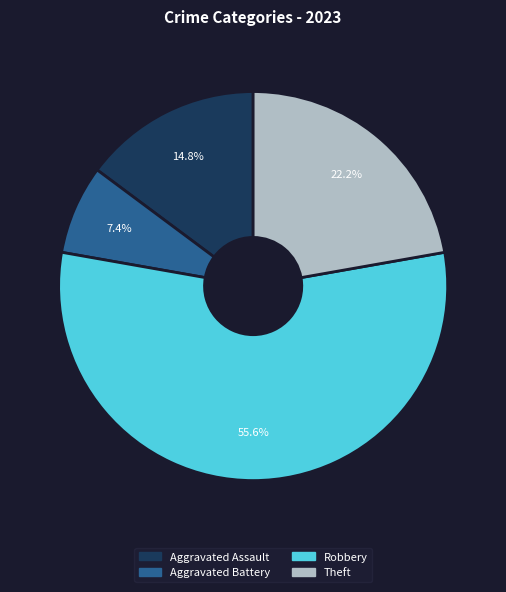

Is there any slice that represents more than half of the pie?

Yes